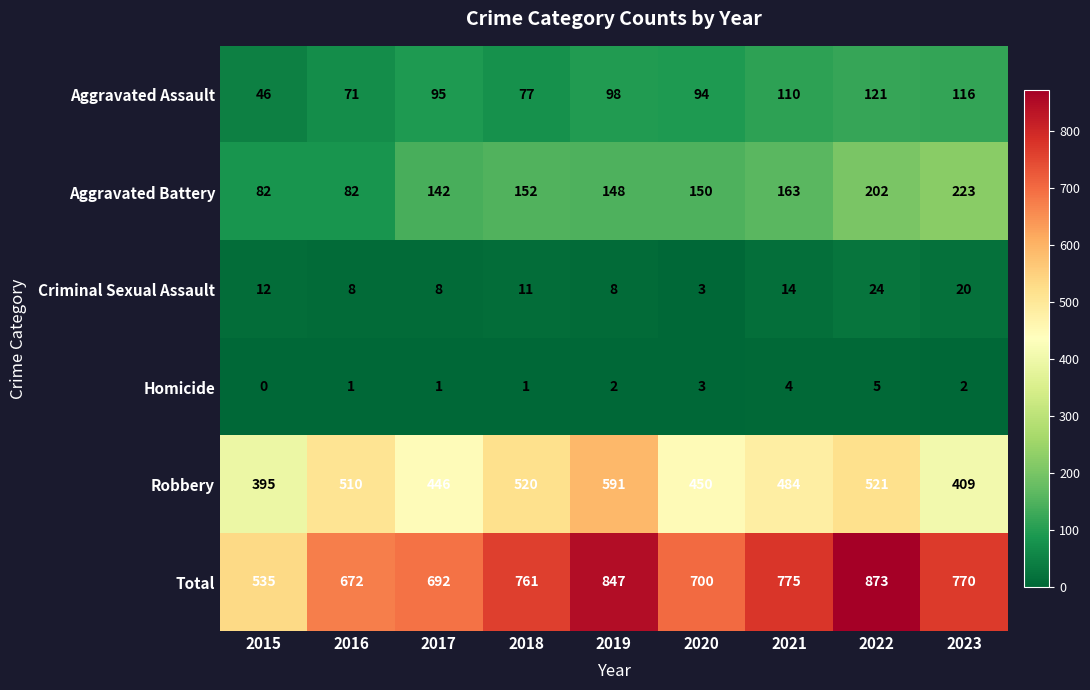

At how many categories does at least one series exceed 782?

2